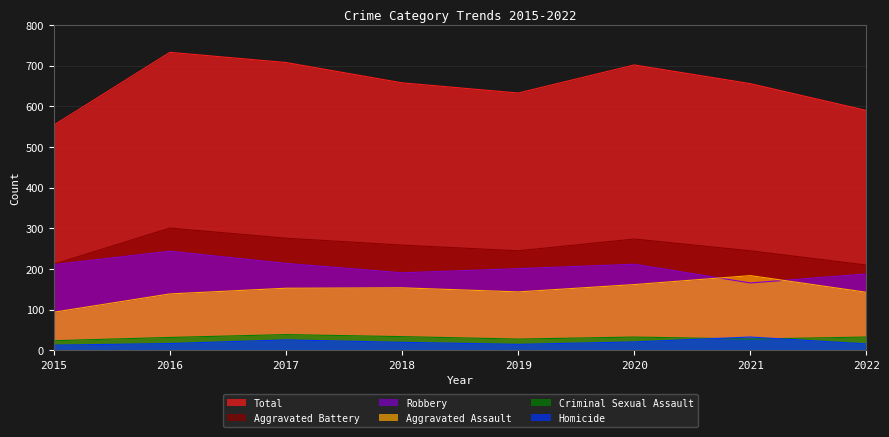

What is the total value across all series at 2016?

1466